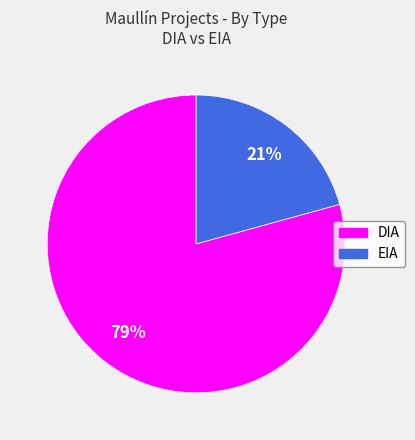

To the nearest percent, what is the average slice percentage?

50%